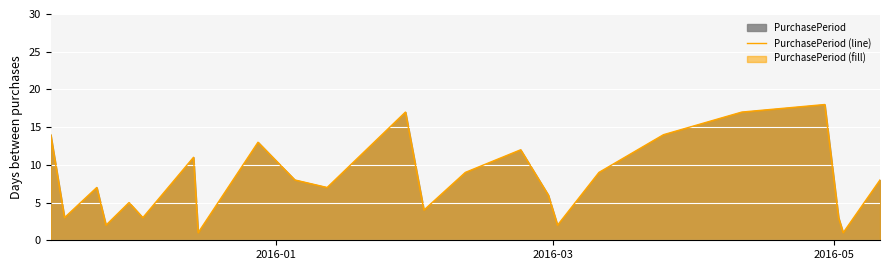

What is the minimum value shown in the chart?

1